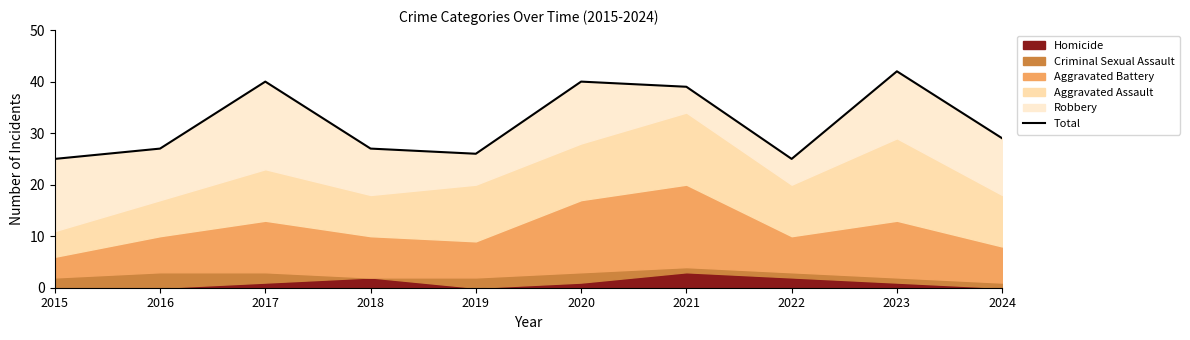

Which has a higher value, 2018 or 2020?

2020